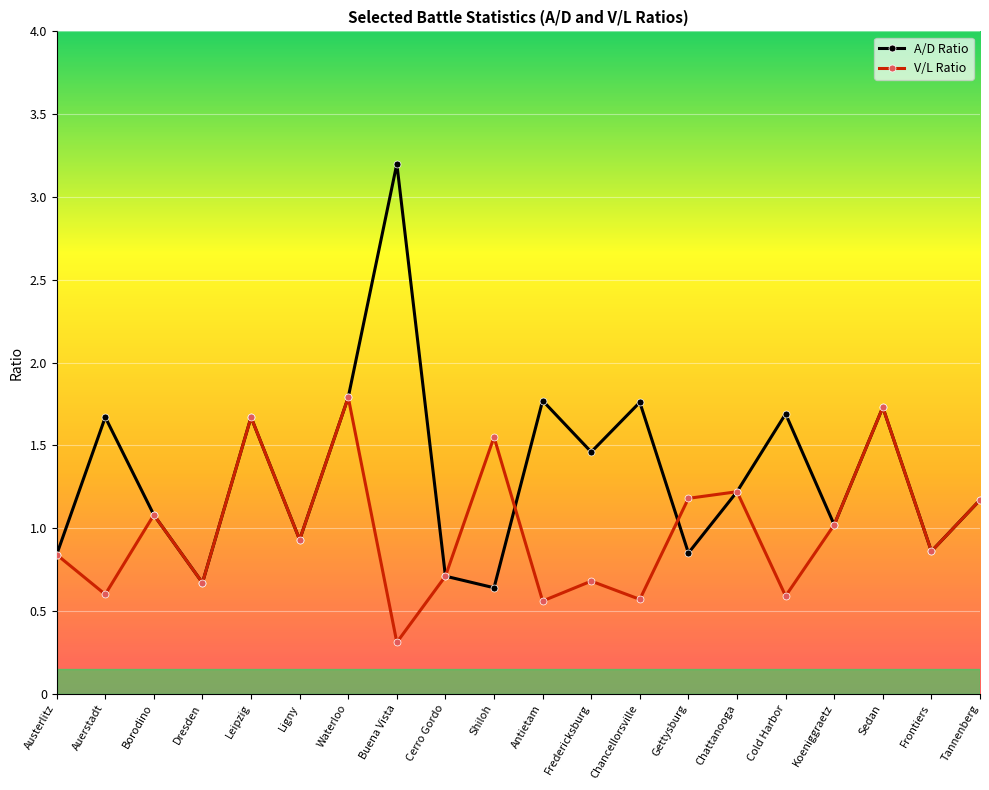

At which label does A/D Ratio reach its peak?

Buena Vista